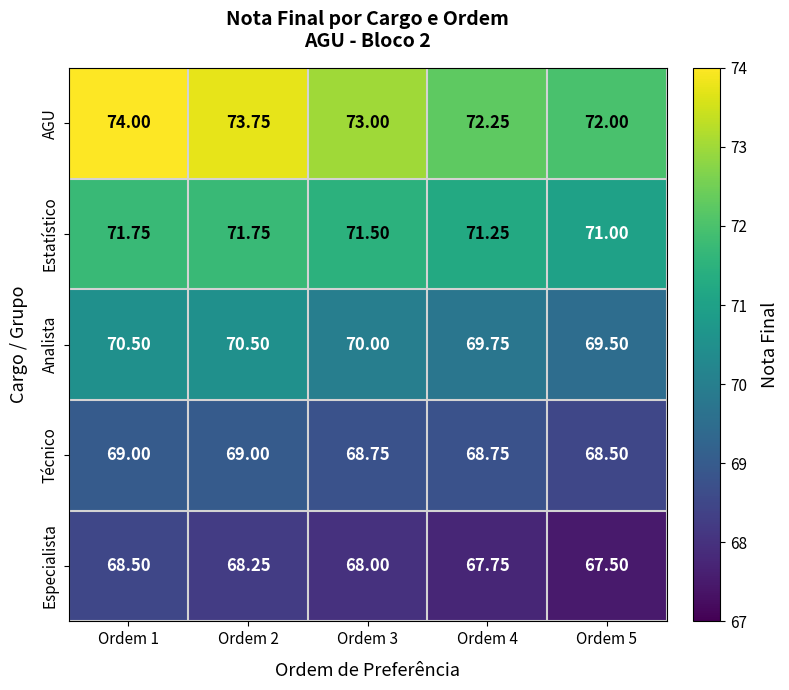

Which series changed the most between Ordem 2 and Ordem 4?

AGU